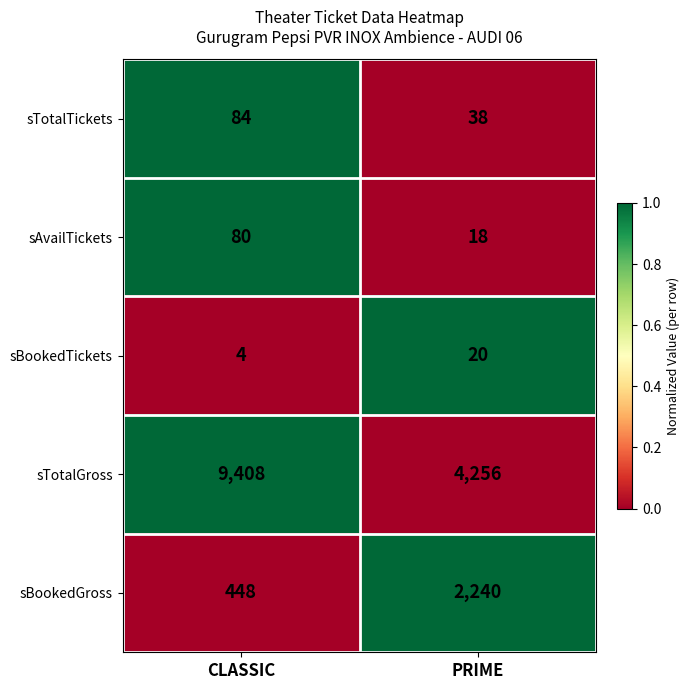

Which series changed the most between CLASSIC and PRIME?

sTotalGross